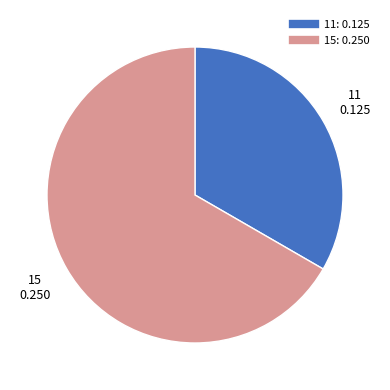

Which slice is the largest?

15